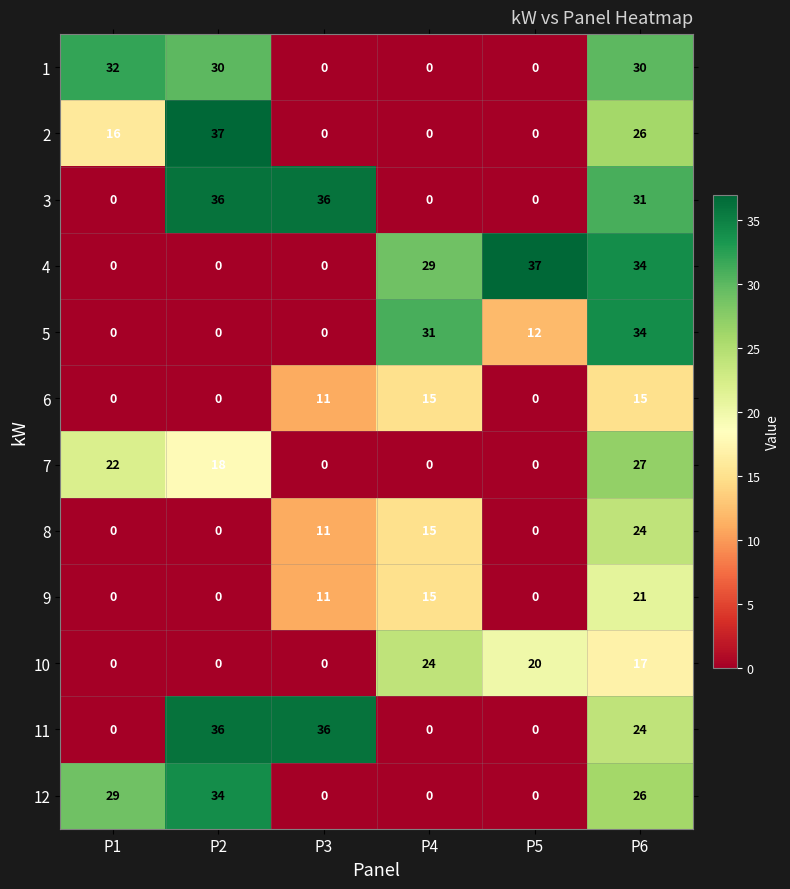

Which series changed the most between P4 and P6?

3